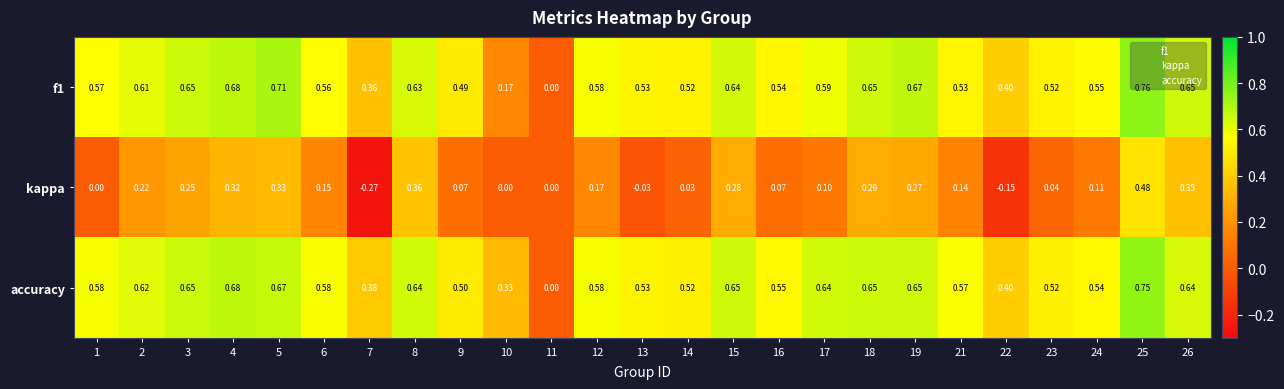

List the series in order of their peak value, lowest first.

kappa, accuracy, f1